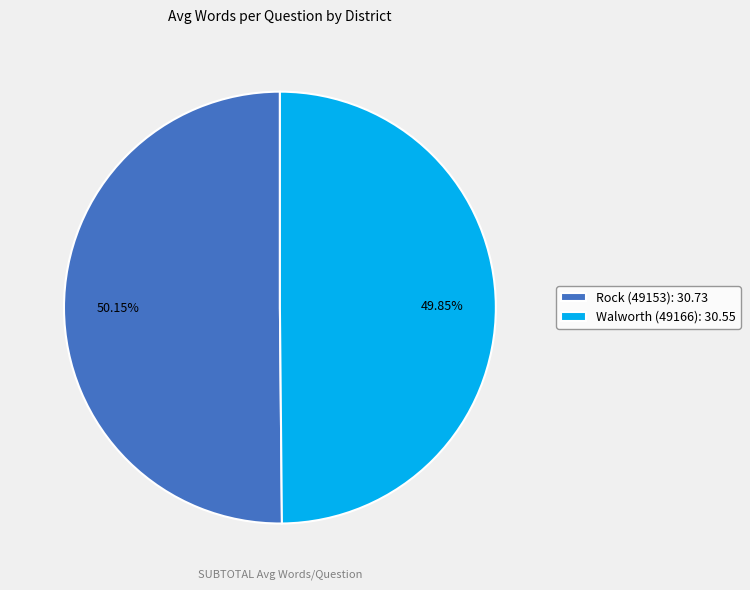

How many slices are in this pie chart?

2